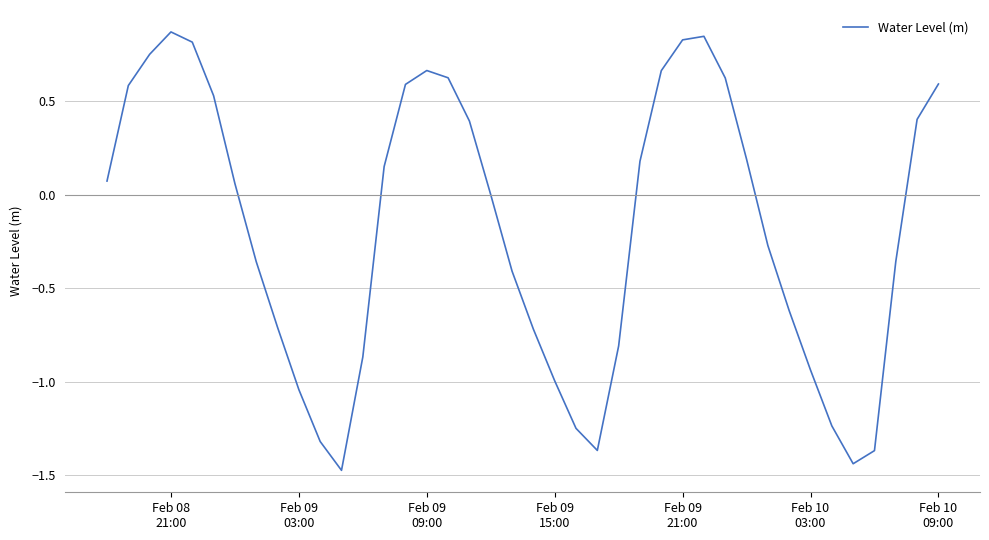

What is the smallest value displayed?

-1.5